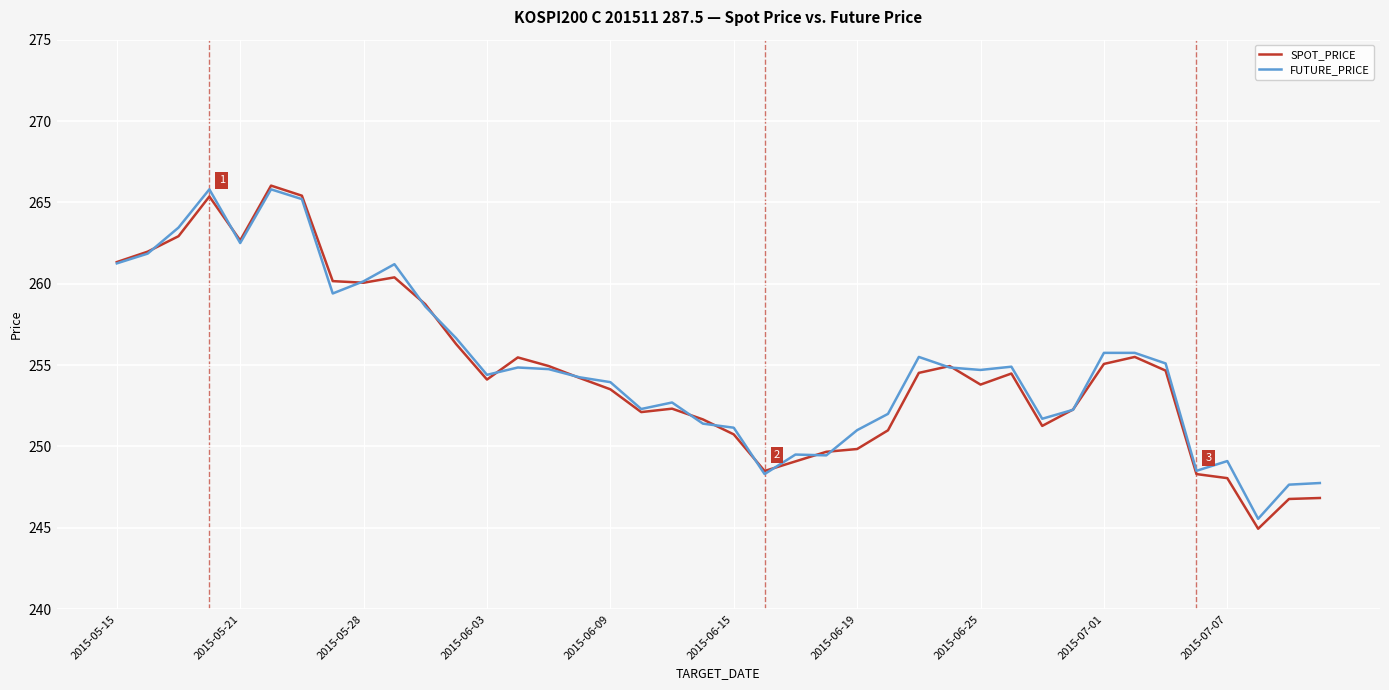

Which series has the widest spread of values?

SPOT_PRICE